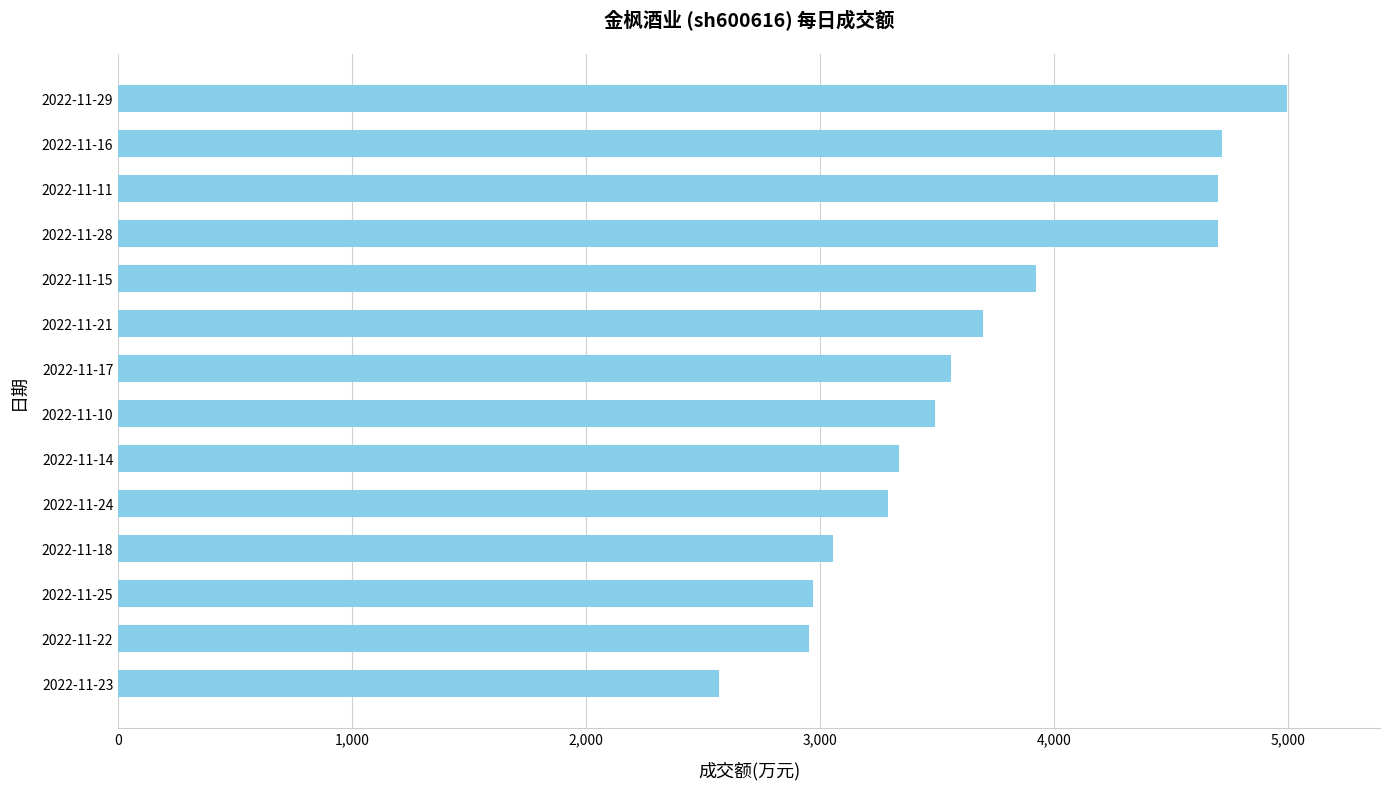

Which has a higher value, 2022-11-17 or 2022-11-28?

2022-11-28